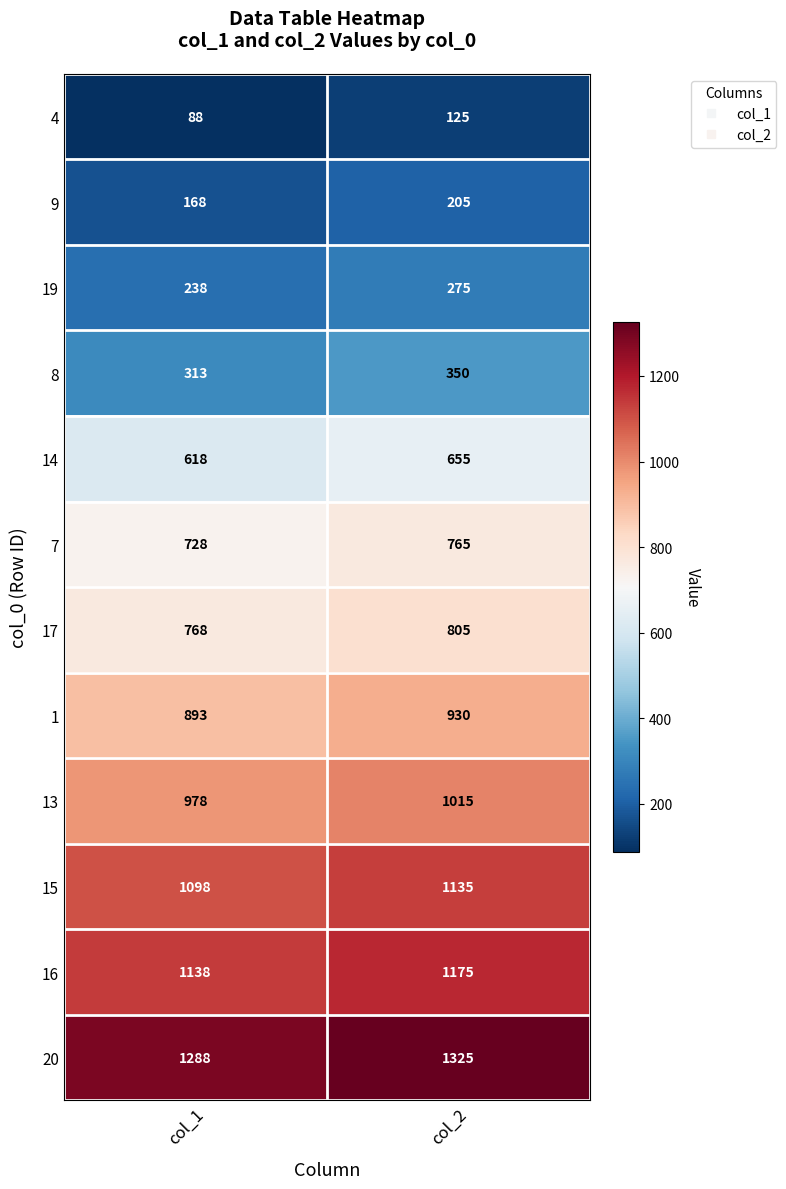

What is the sum of the 20 values at col_1 and col_2?

2613